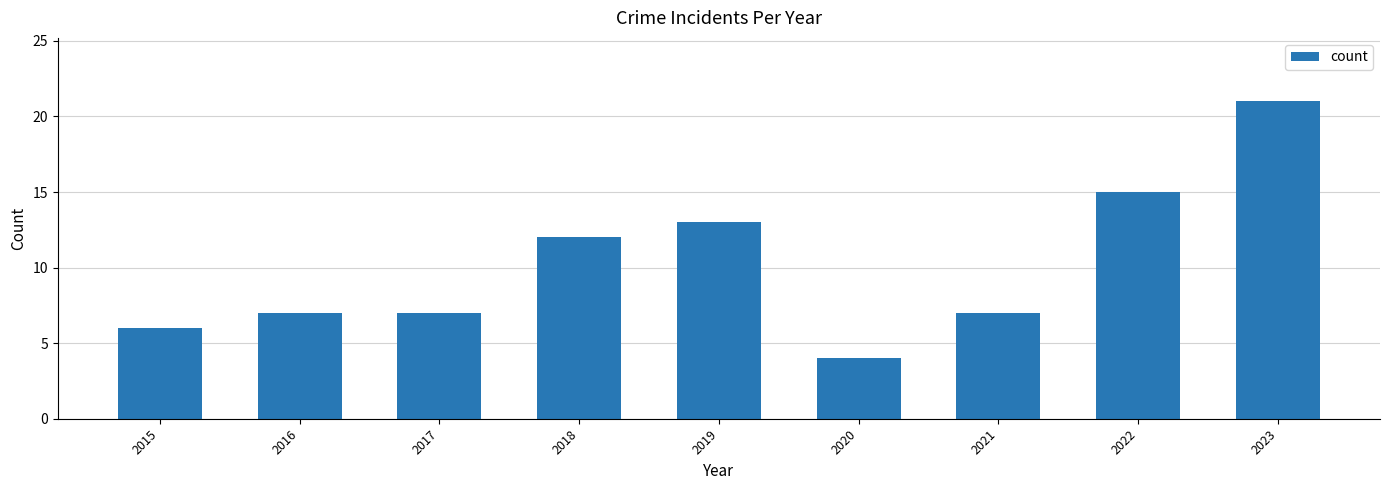

What is the minimum value shown in the chart?

4